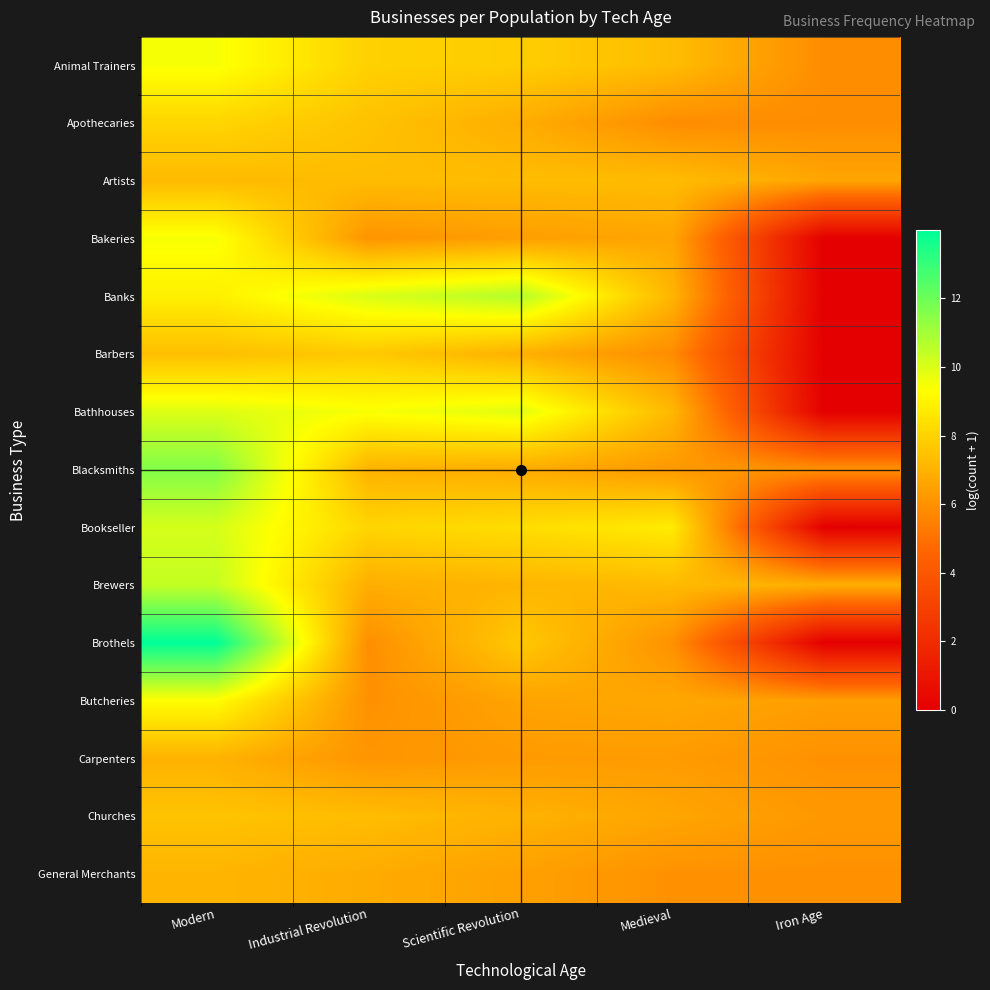

Which series has the widest spread of values?

Brothels